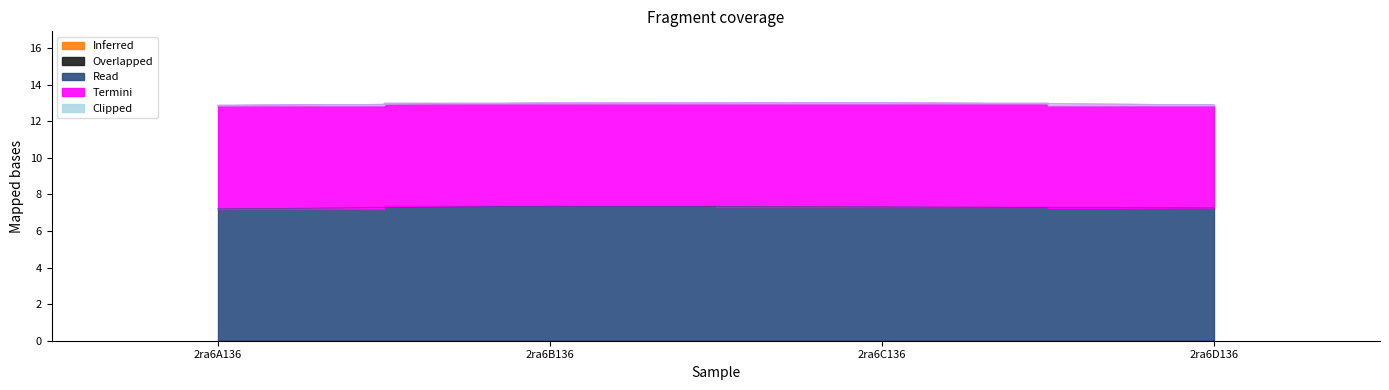

At how many categories does at least one series exceed 0?

4